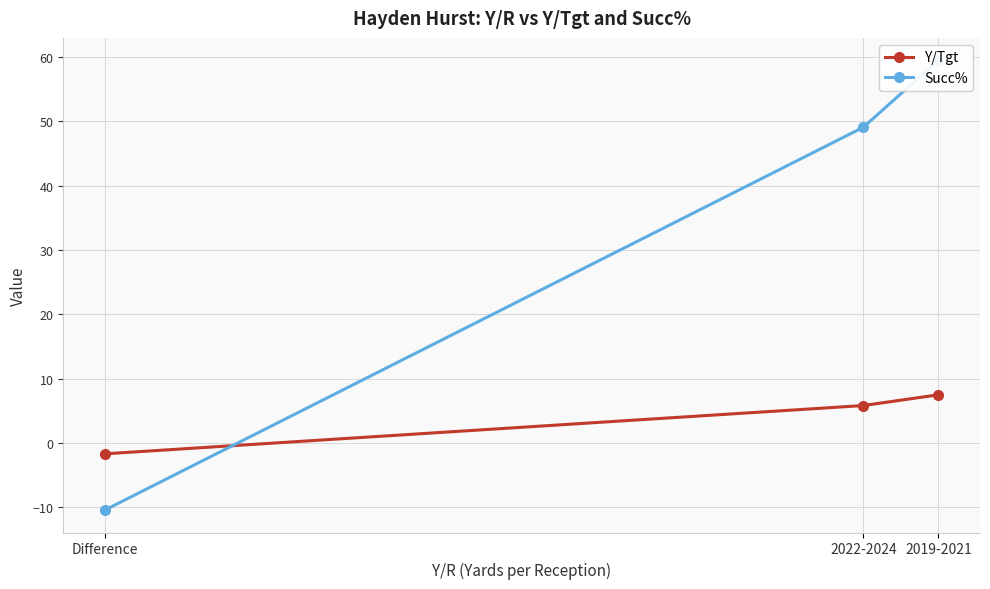

List the series in order of their overall mean, lowest first.

Y/Tgt, Succ%